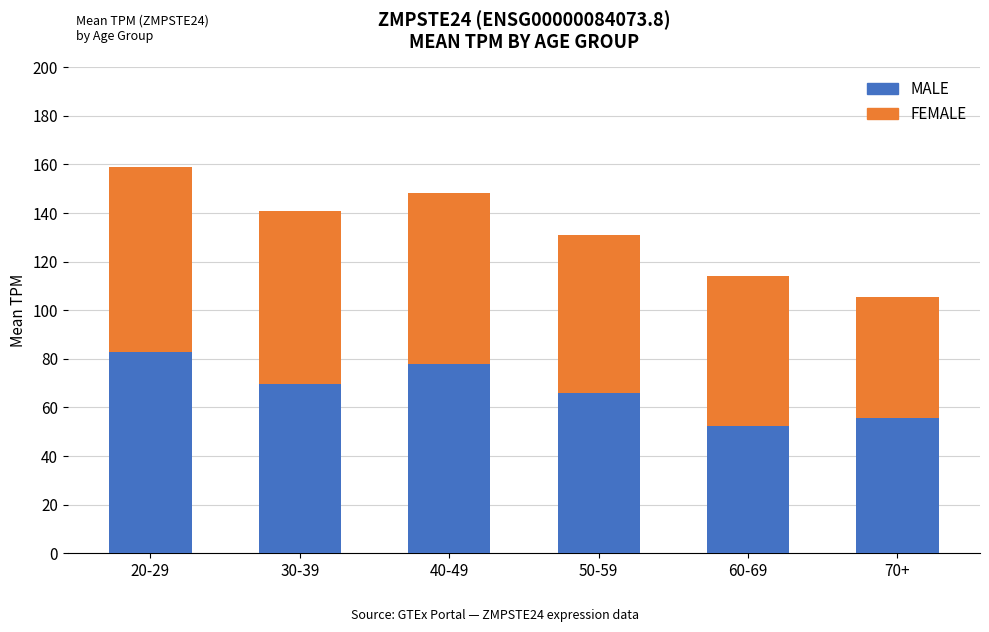

What is the total value across all series at 60-69?

114.0